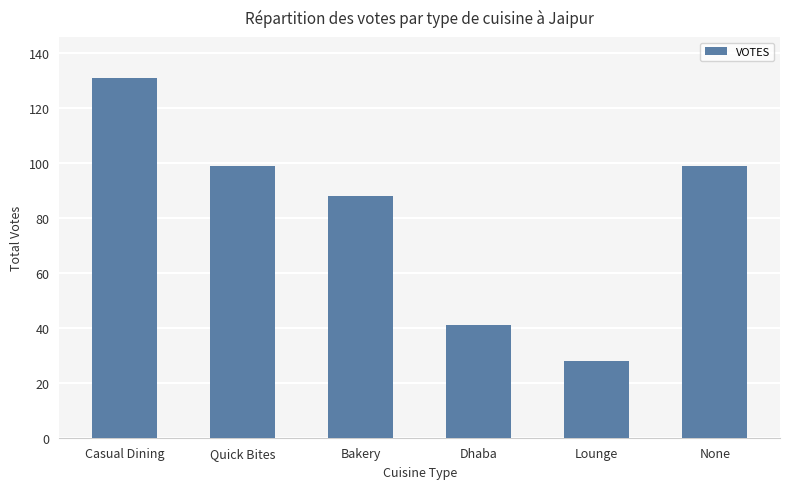

Reading left to right, list all the values displayed in this chart.

Casual Dining=131	Quick Bites=99	Bakery=88	Dhaba=41	Lounge=28	None=99